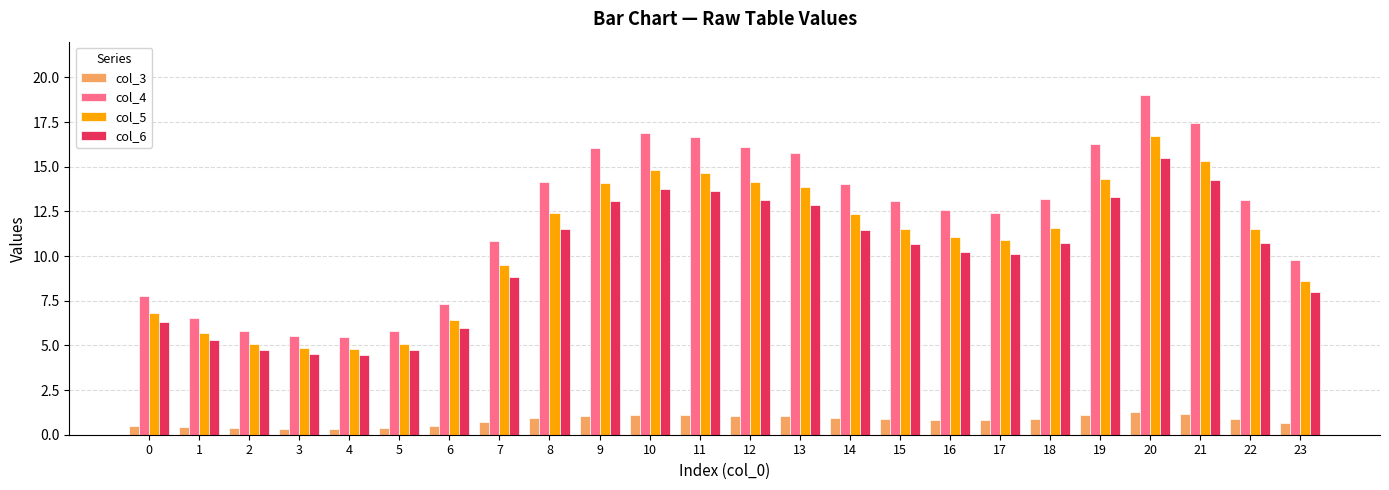

The value of col_5 at 13 is 13.9. True or false?

True